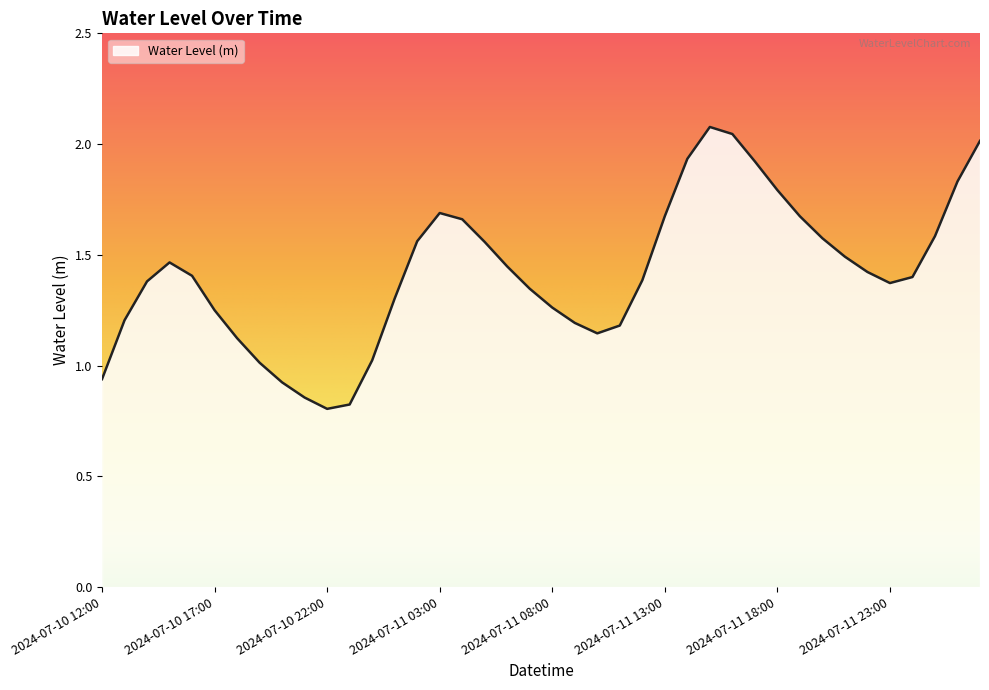

What is the maximum value shown in the chart?

2.1